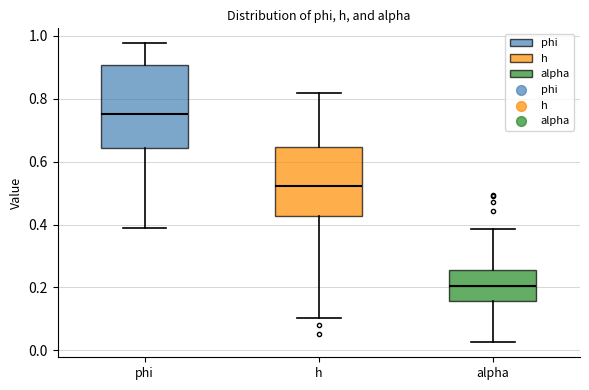

Which box has the highest median line?

phi